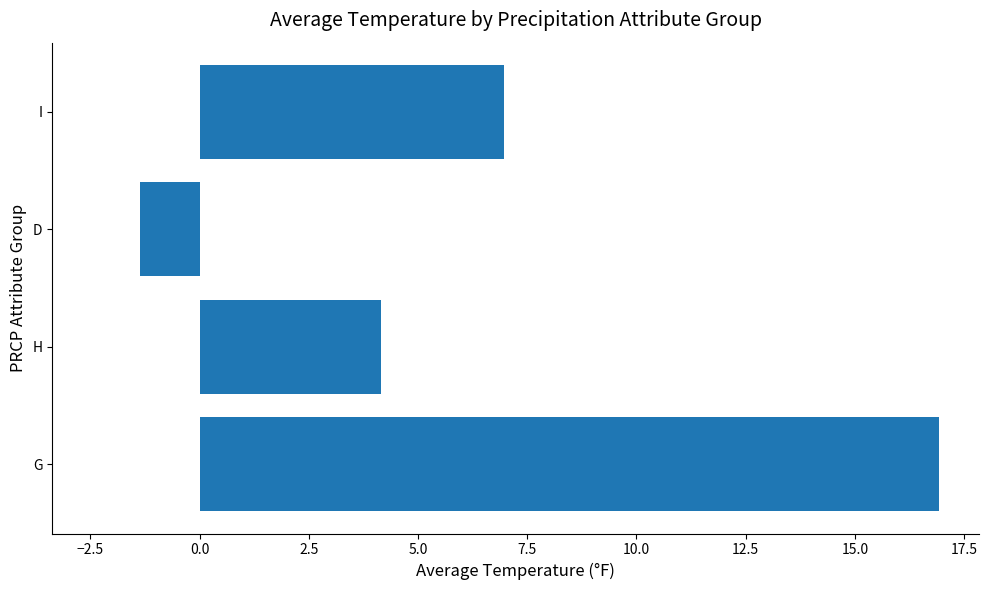

What is the average value?

6.7